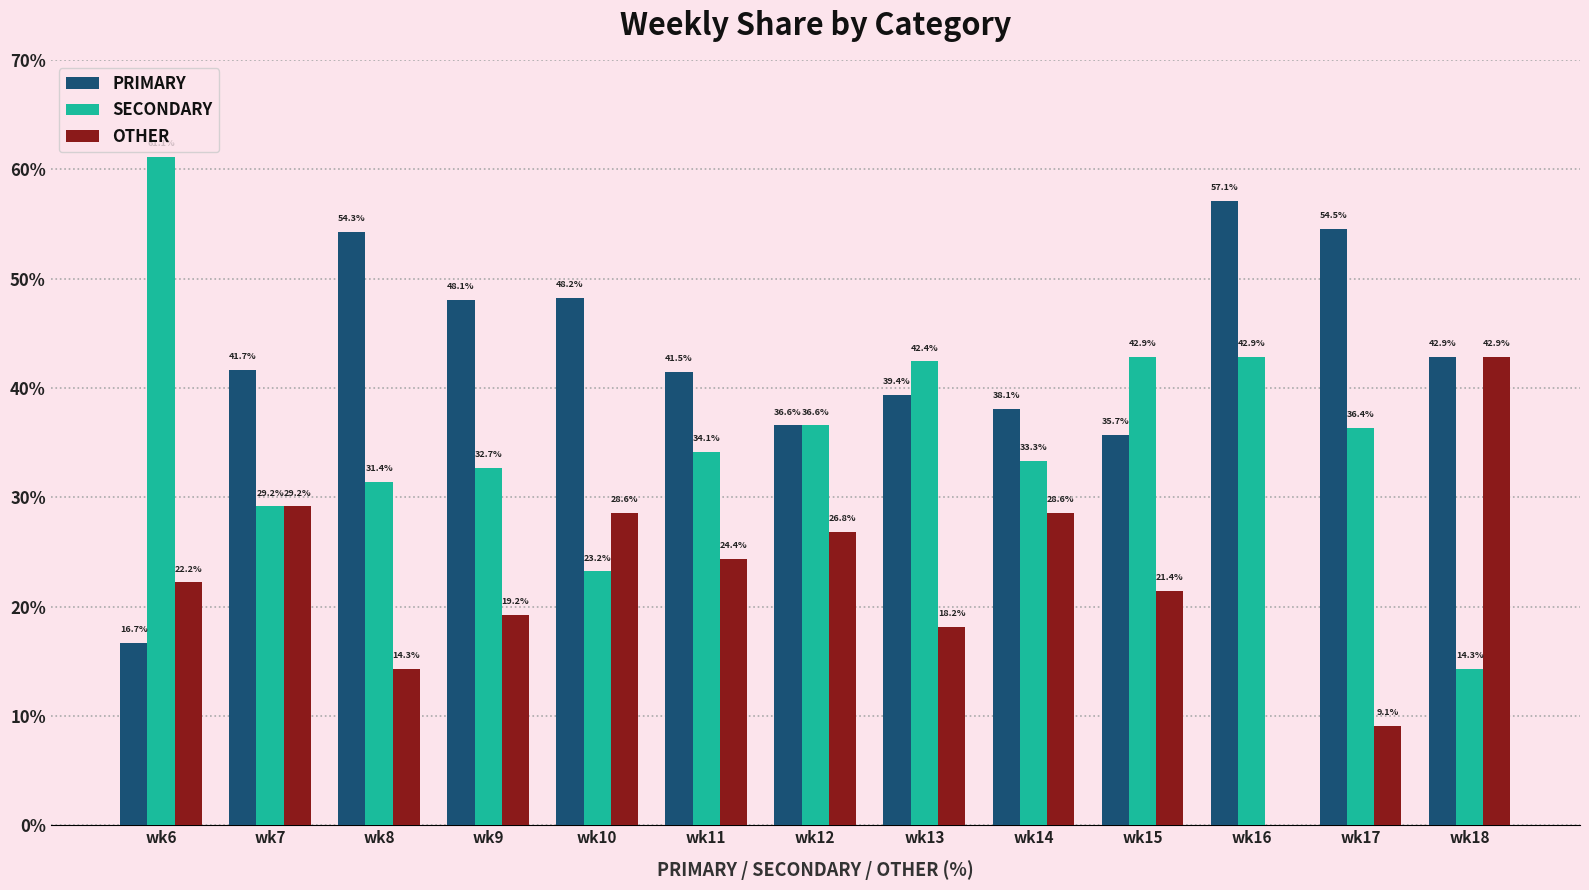

Does the chart contain stacked bars?

No